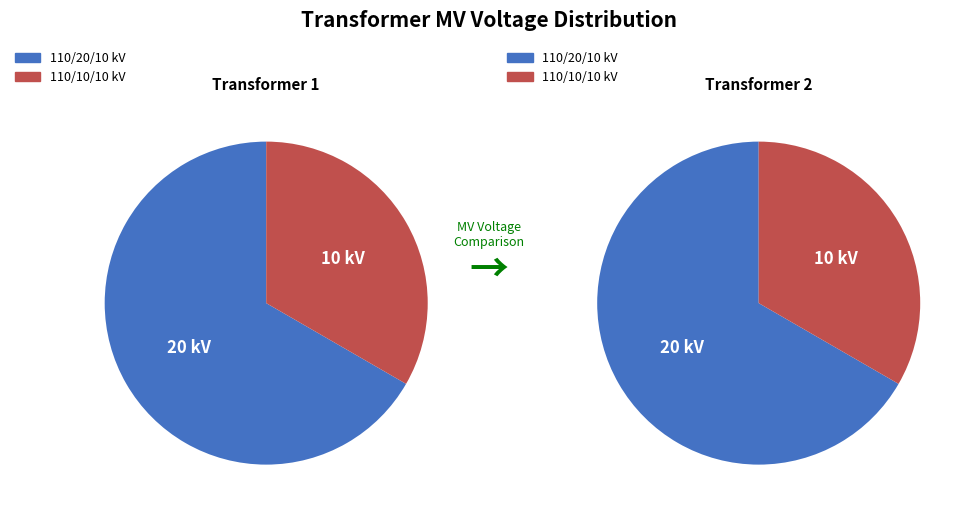

How many slices are in this pie chart?

2